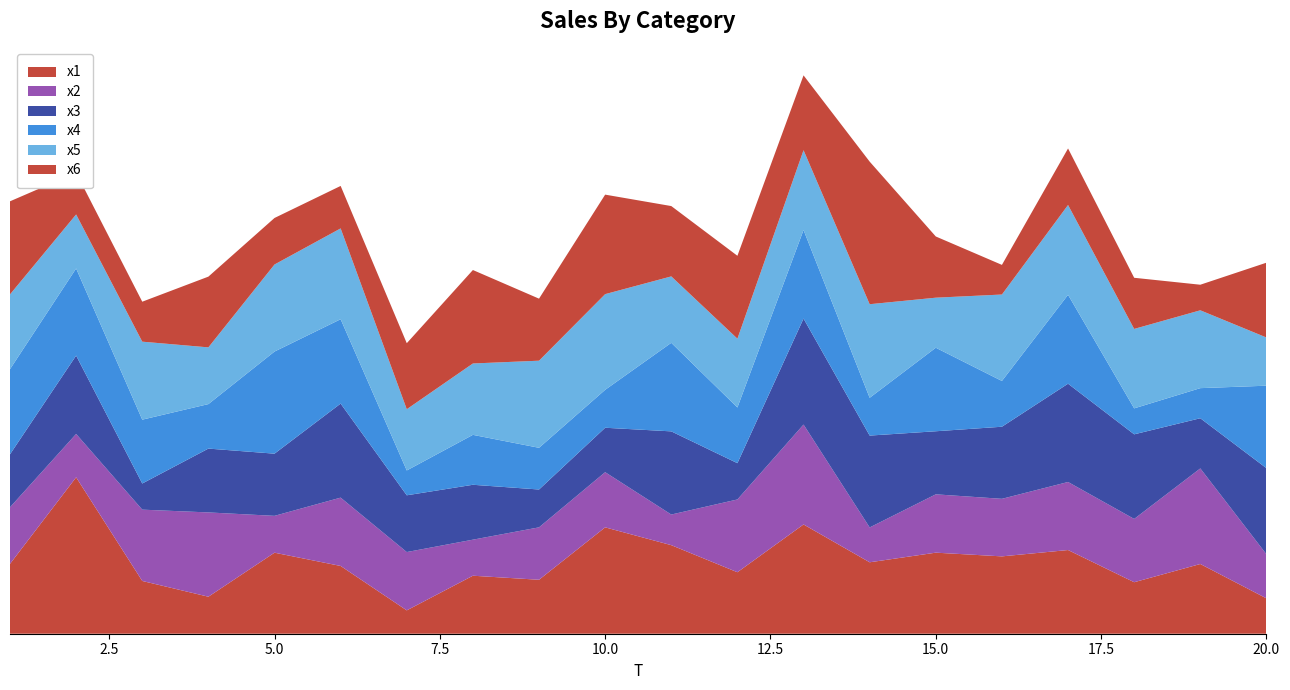

Reading left to right, what are all the values shown in this chart?

x1: 6.1	13.5	4.6	3.2	7.0	5.9	2.0	5.0	4.7	9.2	7.7	5.3	9.5	6.2	7.0	6.7	7.2	4.5	6.0	3.1
x2: 4.9	3.8	6.2	7.3	3.2	5.9	5.1	3.1	4.5	4.8	2.7	6.3	8.7	3.0	5.1	5.0	5.9	5.5	8.3	3.8
x3: 4.6	6.8	2.3	5.5	5.4	8.1	4.9	4.8	3.3	3.8	7.2	3.1	9.2	8.0	5.5	6.2	8.5	7.3	4.3	7.5
x4: 7.4	7.5	5.5	3.9	8.8	7.3	2.2	4.3	3.6	3.3	7.7	4.8	7.7	3.3	7.2	4.0	7.7	2.2	2.6	7.1
x5: 6.5	4.7	6.8	4.9	7.5	7.9	5.3	6.2	7.5	8.3	5.8	6.0	6.9	8.1	4.3	7.5	7.8	6.9	6.7	4.2
x6: 8.1	3.6	3.5	6.1	4.0	3.7	5.7	8.1	5.4	8.6	6.1	7.2	6.5	12.4	5.3	2.6	4.9	4.4	2.2	6.5